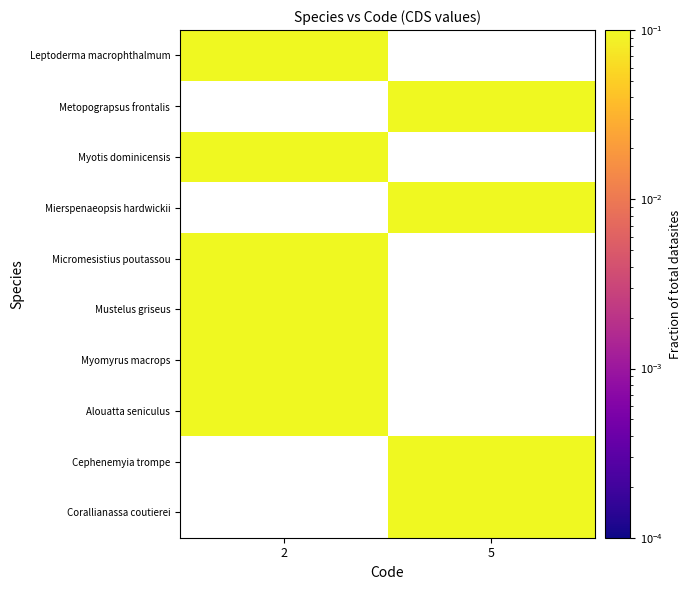

Which label corresponds to the smallest value in the chart?

2